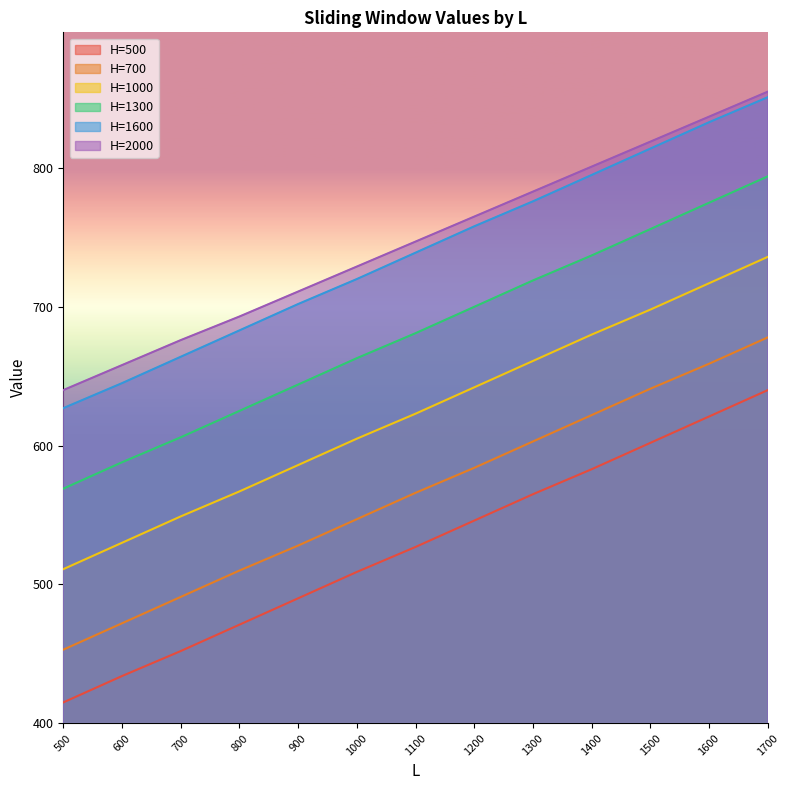

Reading right to left, extract all data points from this chart.

H=500: 640	621	602	583	565	546	527	509	490	471	452	434	415
H=700: 678	659	641	622	603	584	566	547	528	510	491	472	453
H=1000: 736	717	698	680	661	642	623	605	586	567	549	530	511
H=1300: 794	775	756	737	719	700	681	663	644	625	606	588	569
H=1600: 851	833	814	795	776	758	739	720	702	683	664	645	627
H=2000: 855	837	819	801	783	765	747	729	711	693	676	658	640